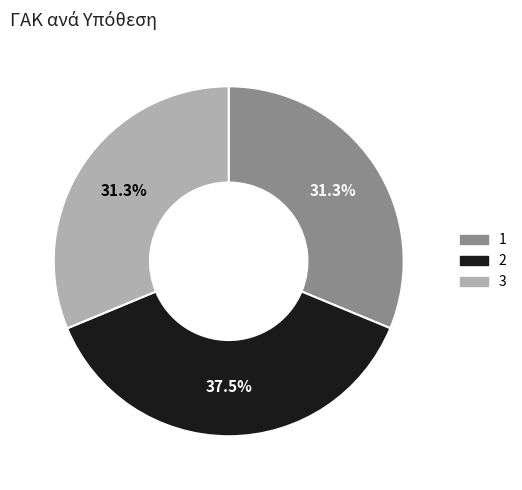

How many slices are in this pie chart?

3